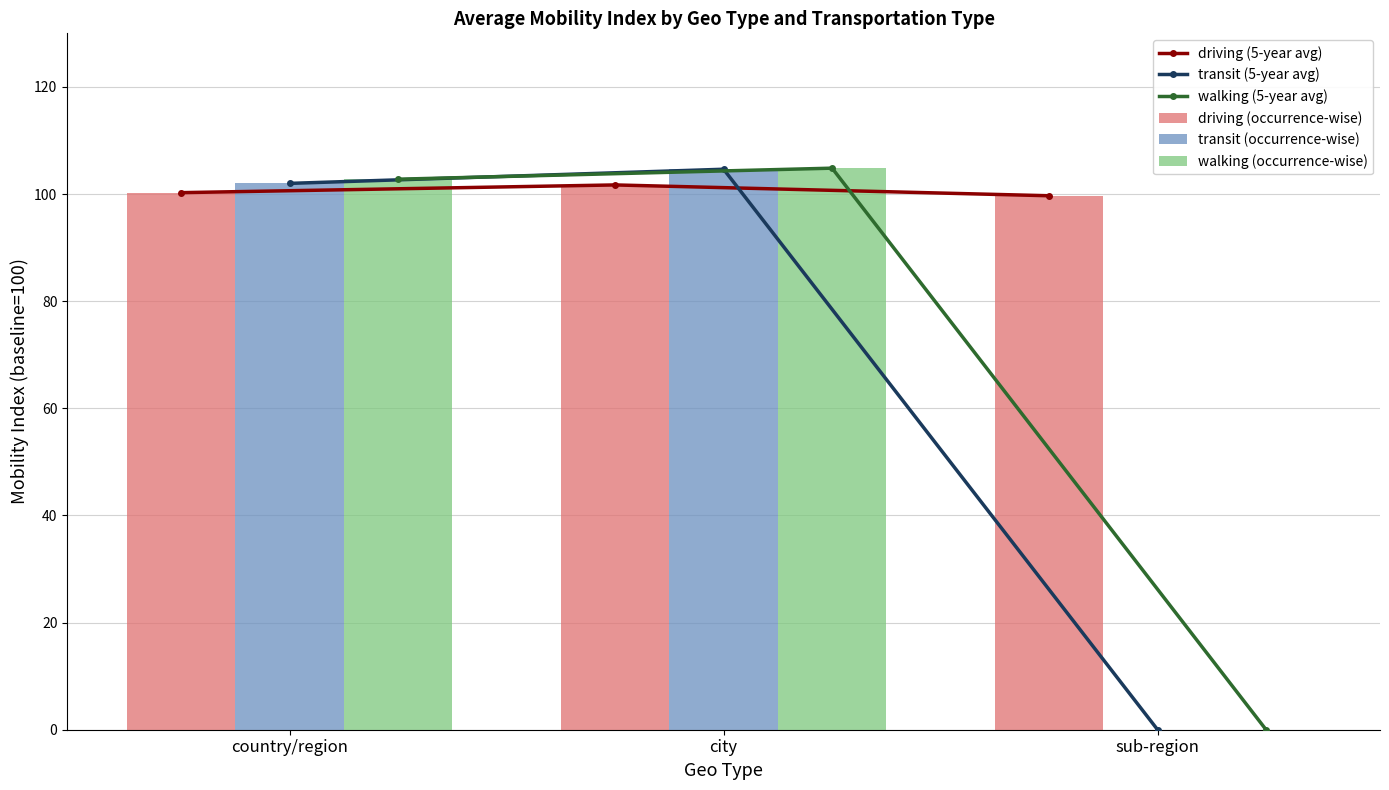

How many values in the walking (5-year avg) series exceed 102?

2